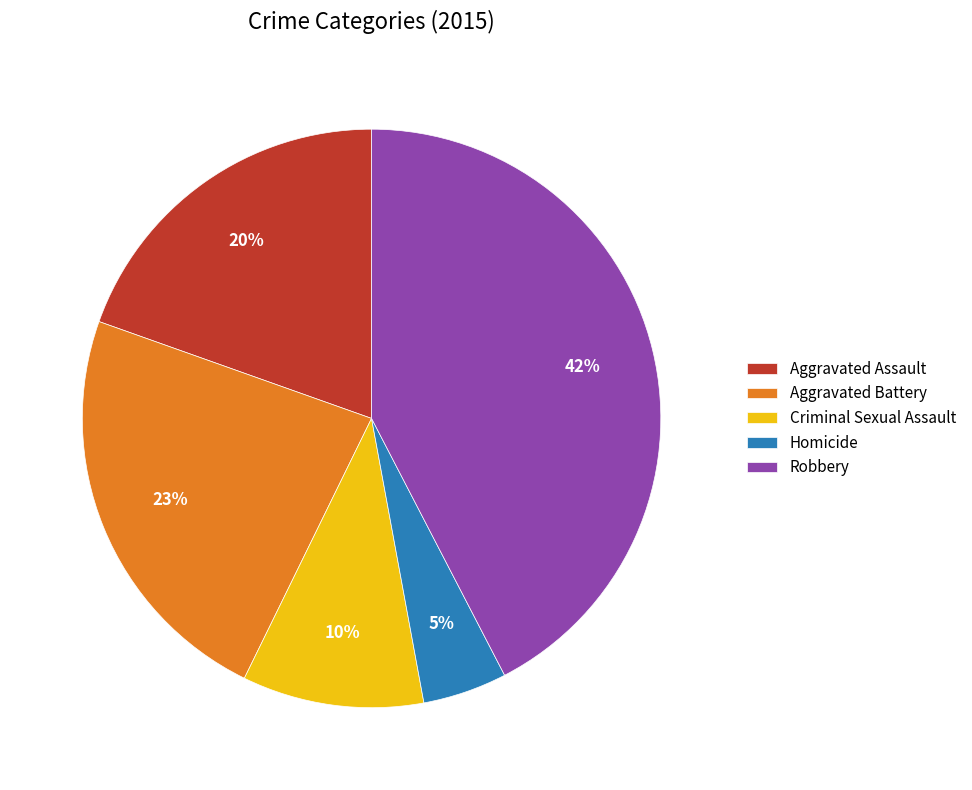

Is Aggravated Assault the majority of the pie?

No